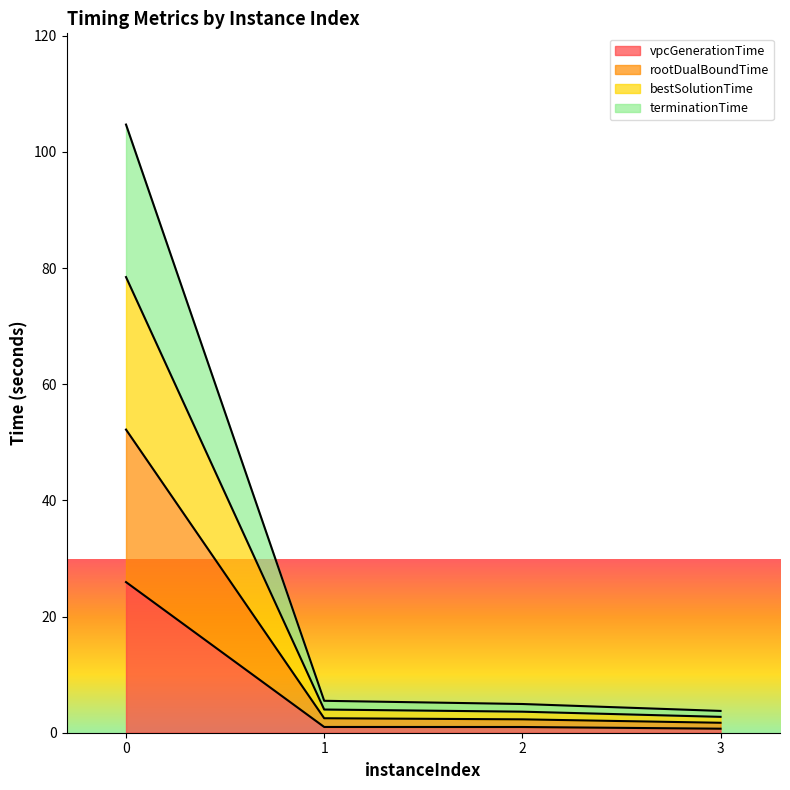

List the series in order of their peak value, lowest first.

vpcGenerationTime, terminationTime, bestSolutionTime, rootDualBoundTime